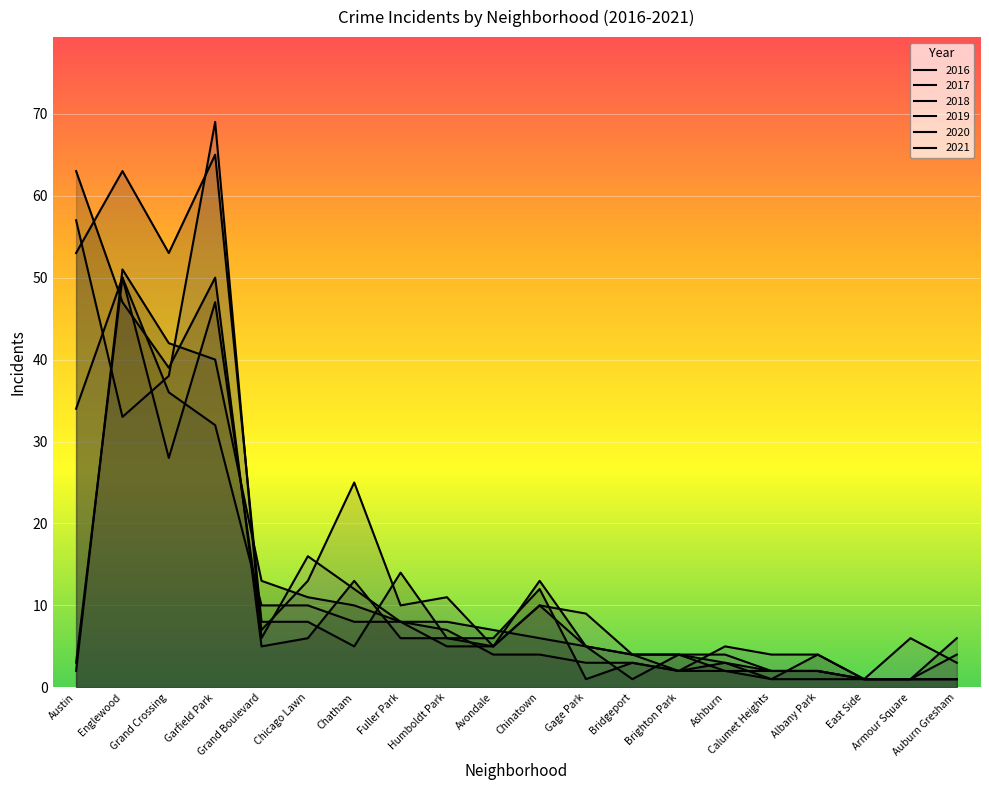

Which series ends up on top after the final intersection of 2016 and 2019?

2019